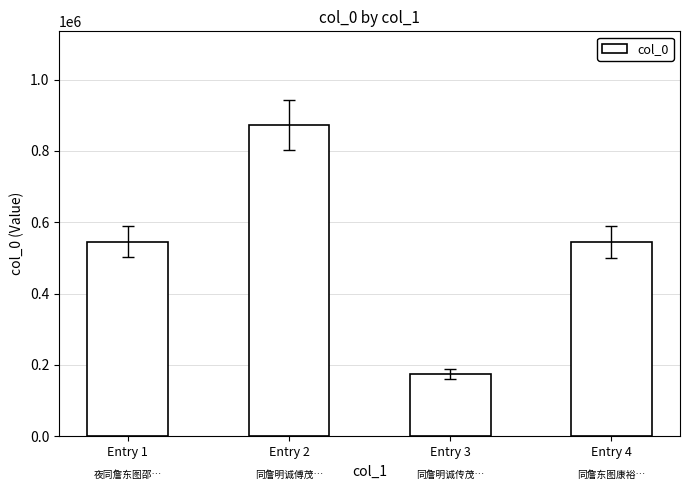

What is the difference between the maximum and minimum values?

697688